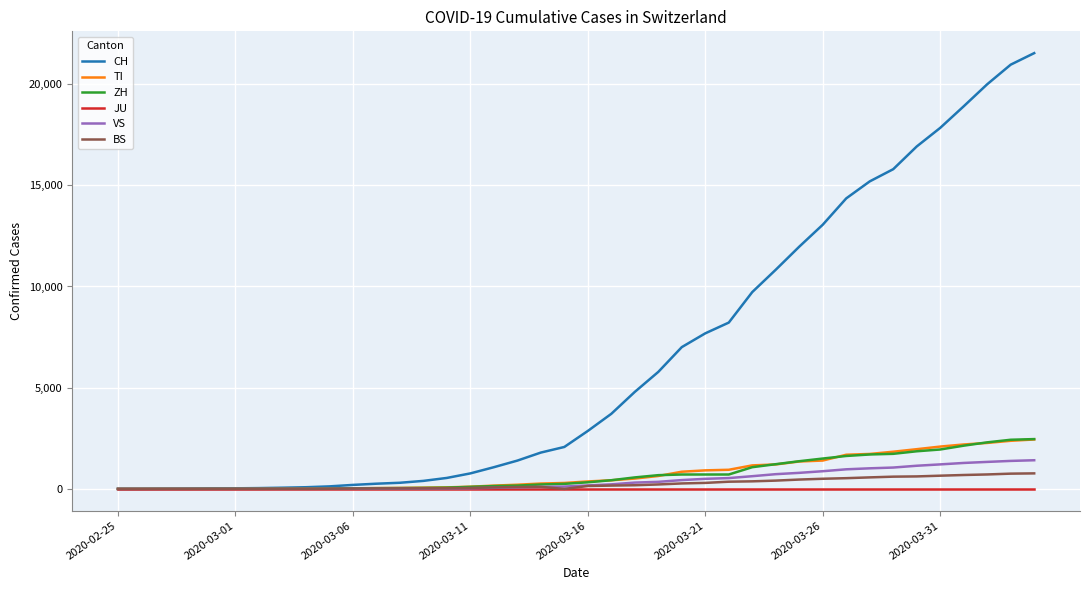

Which series has the widest spread of values?

CH